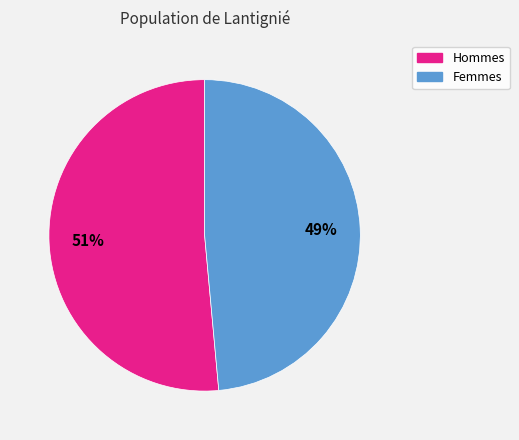

How many slices are in this pie chart?

2